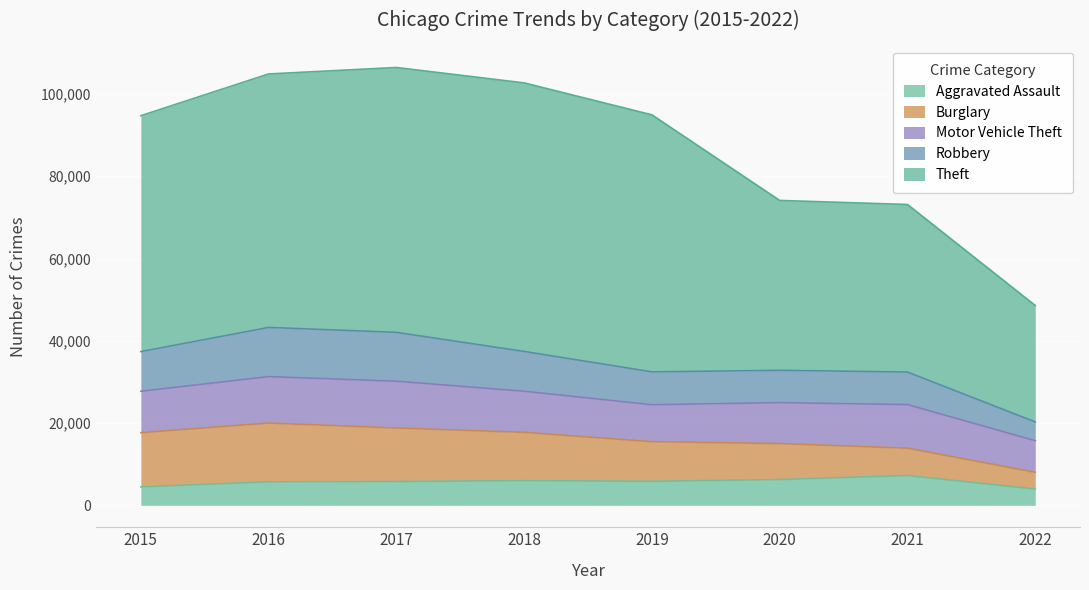

The value of Aggravated Assault at 2022 is 896. True or false?

False